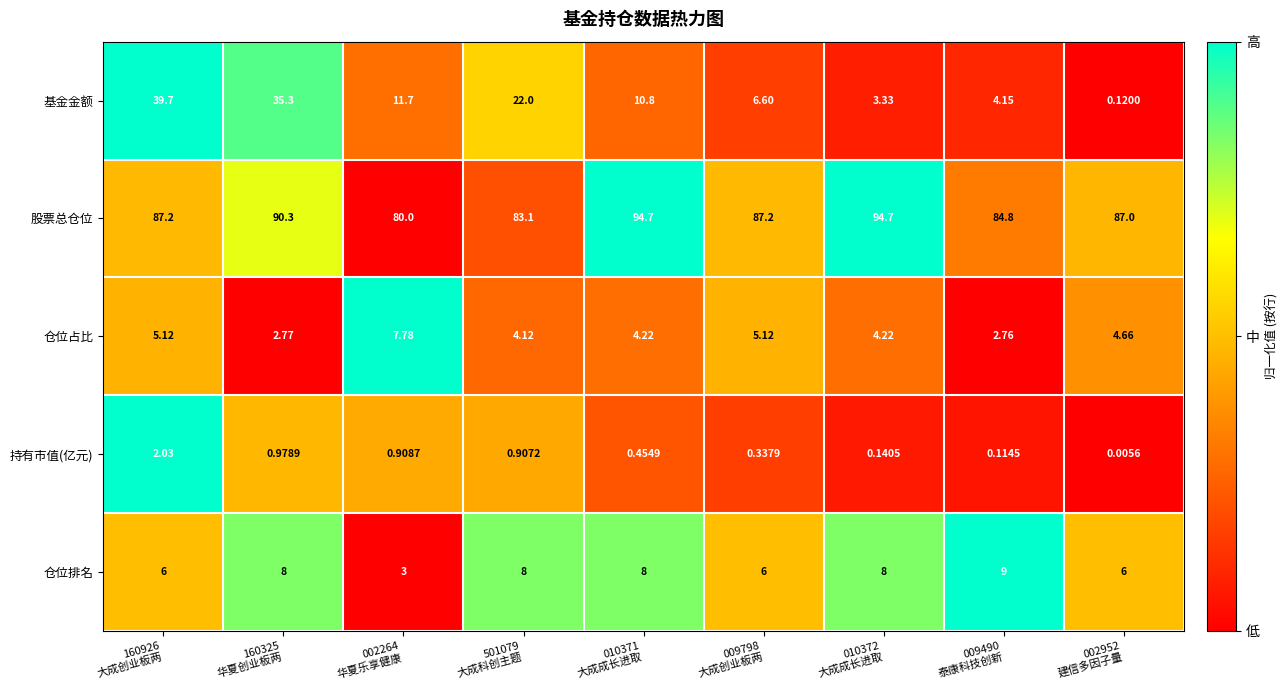

List the series in order of their peak value, lowest first.

持有市值(亿元), 仓位占比, 仓位排名, 基金金额, 股票总仓位